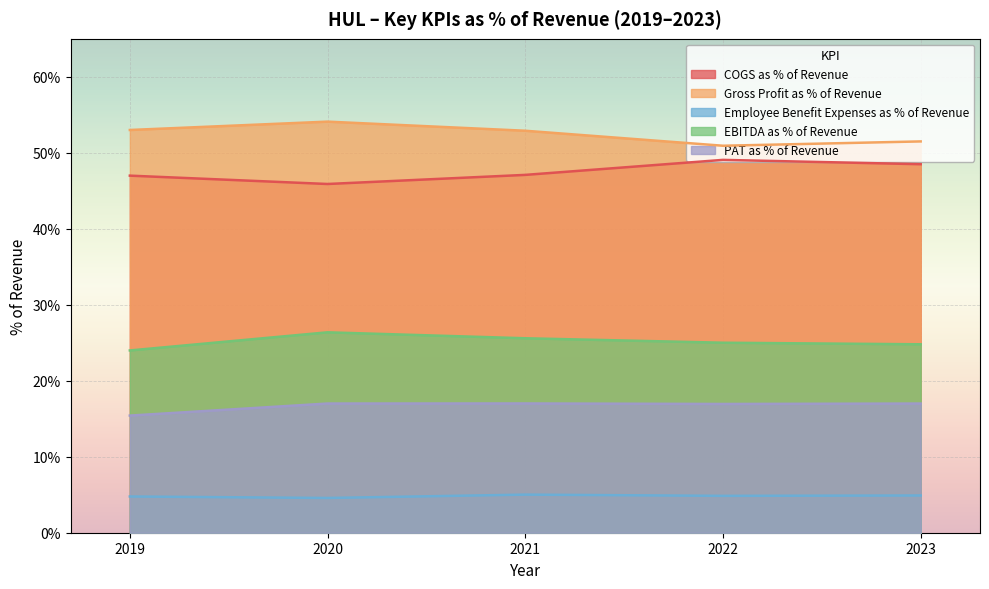

How many interior local peaks does the PAT as % of Revenue series have?

1